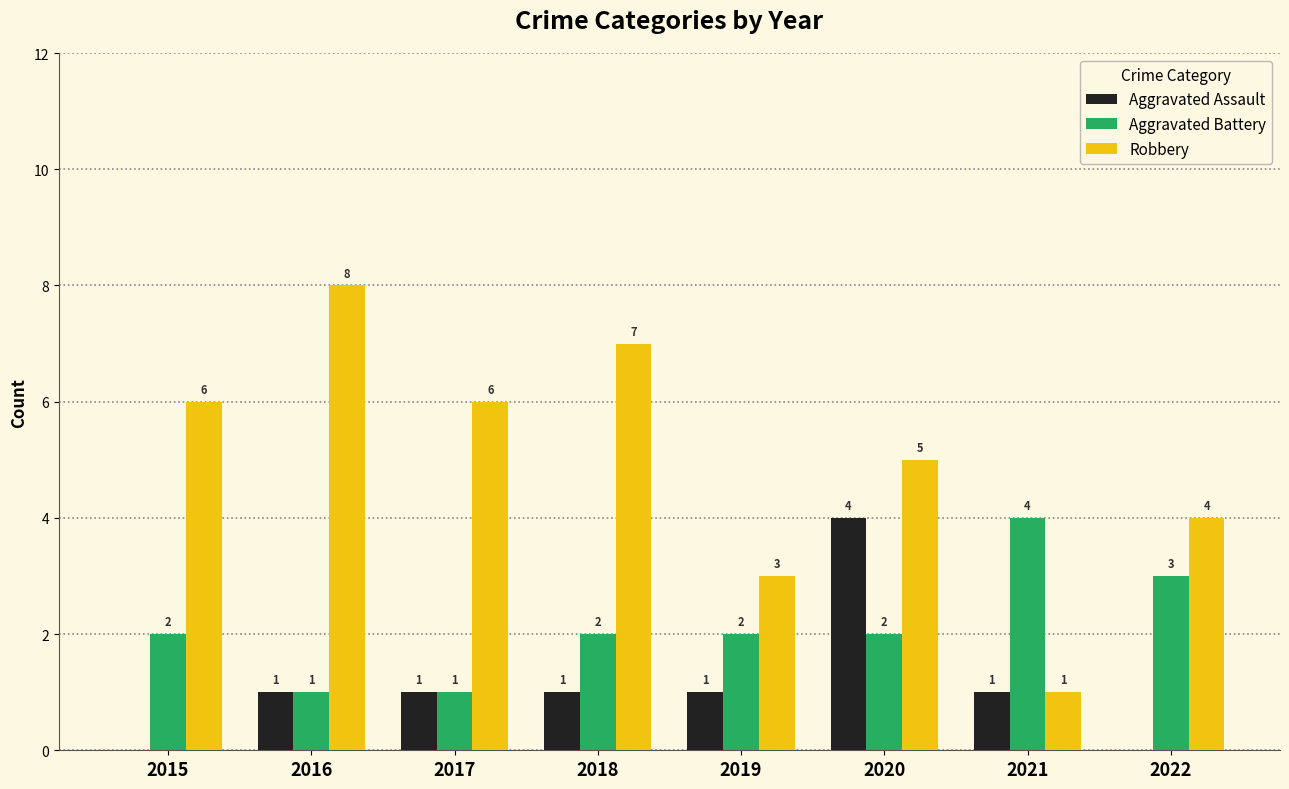

Count the number of data series in this chart.

3